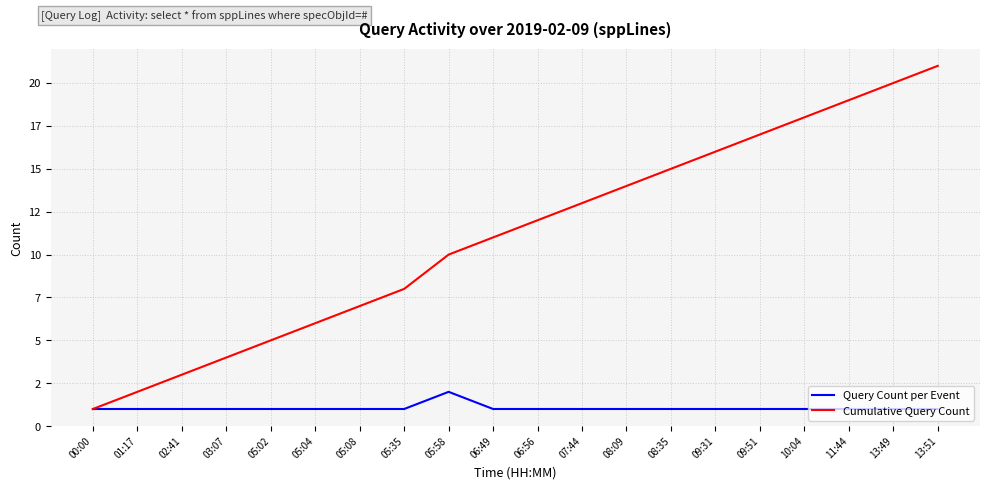

What is the minimum value for Cumulative Query Count?

1